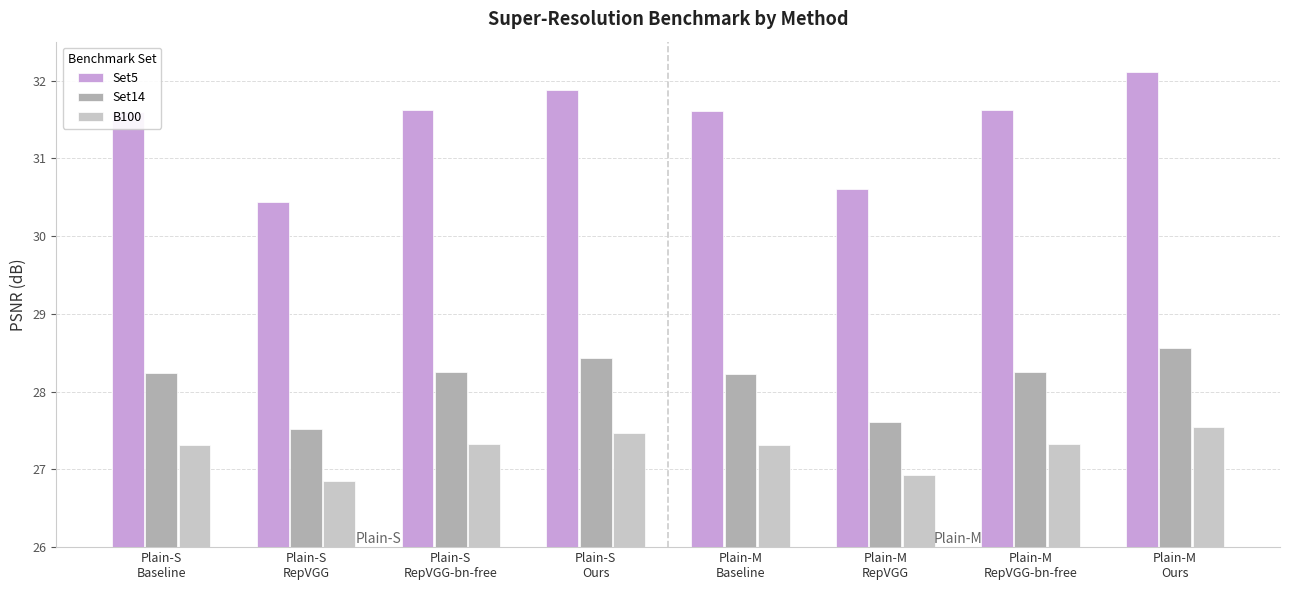

Where does the B100 series first go above 27?

Plain-S
Baseline